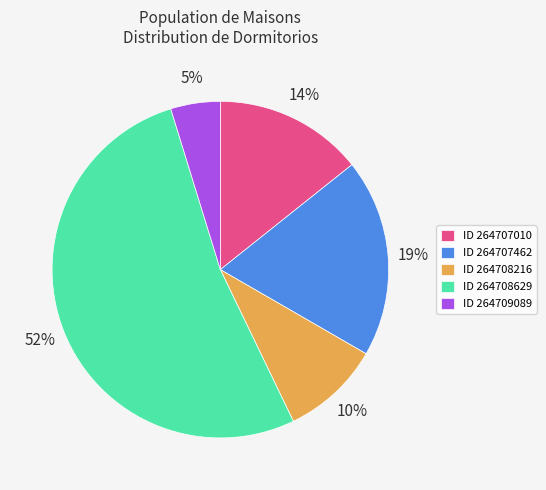

What is the majority slice?

ID 264708629